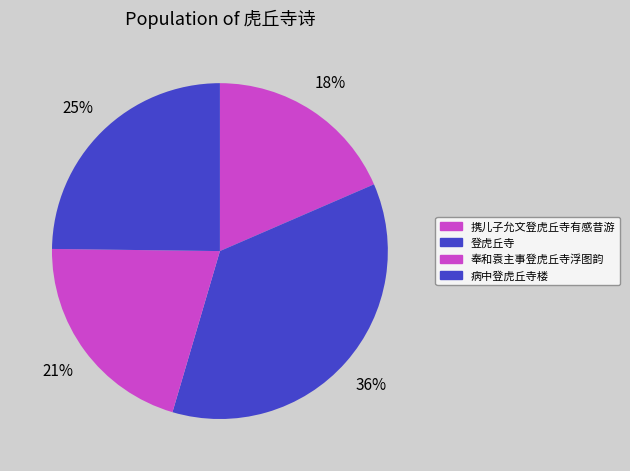

The 奉和袁主事登虎丘寺浮图韵 slice represents 21% of the pie. True or false?

True